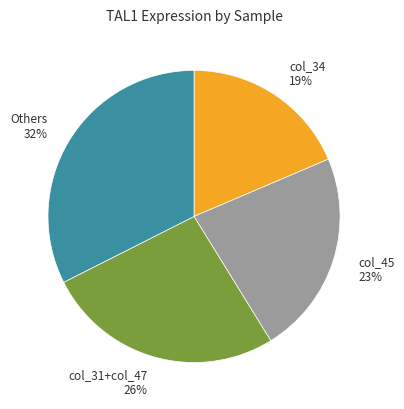

Between col_34 19% and col_31+col_47 26%, which is larger?

col_31+col_47 26%